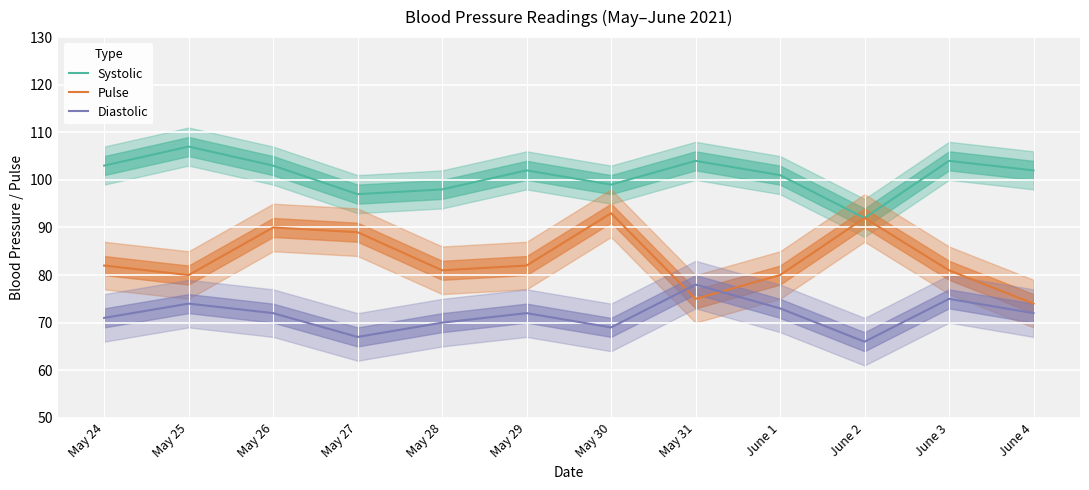

At which category does Diastolic reach its first local valley?

May 27